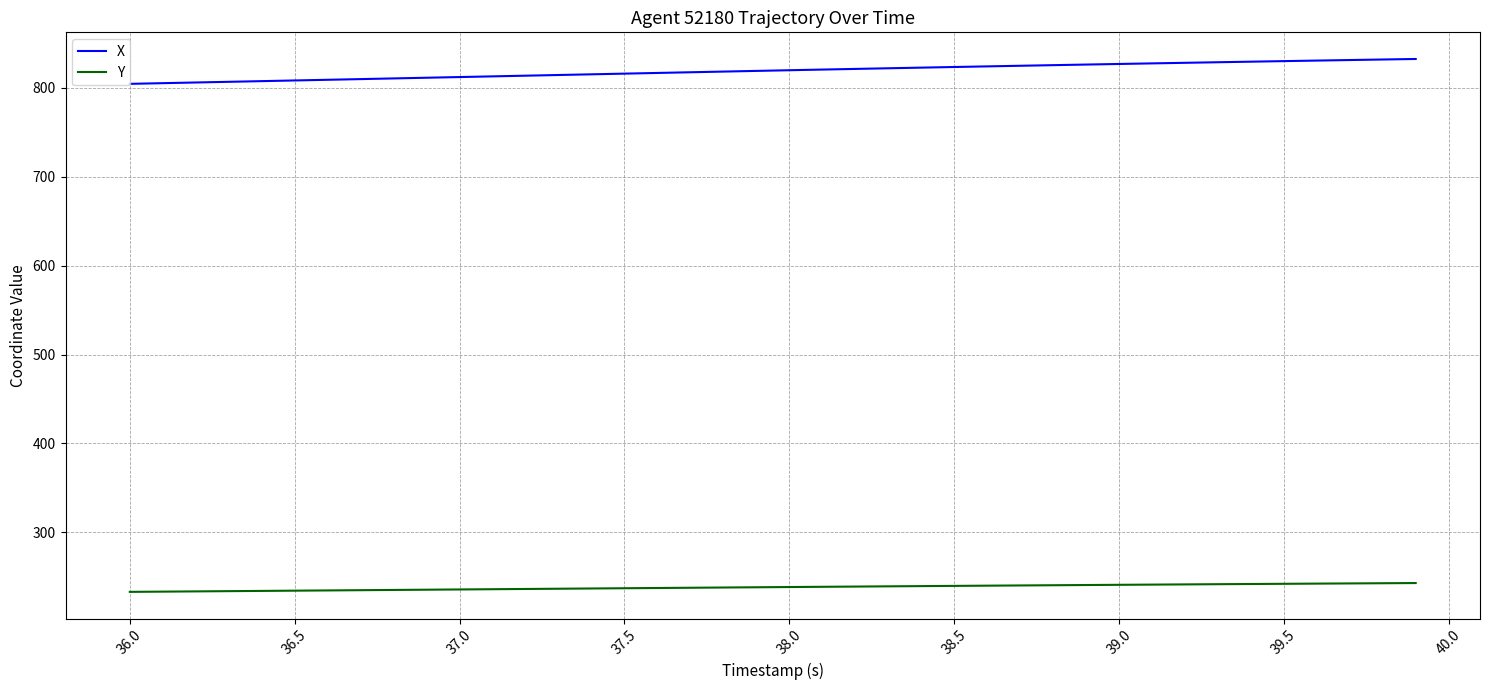

What is the difference between the maximum and minimum values in the X series?

28.0